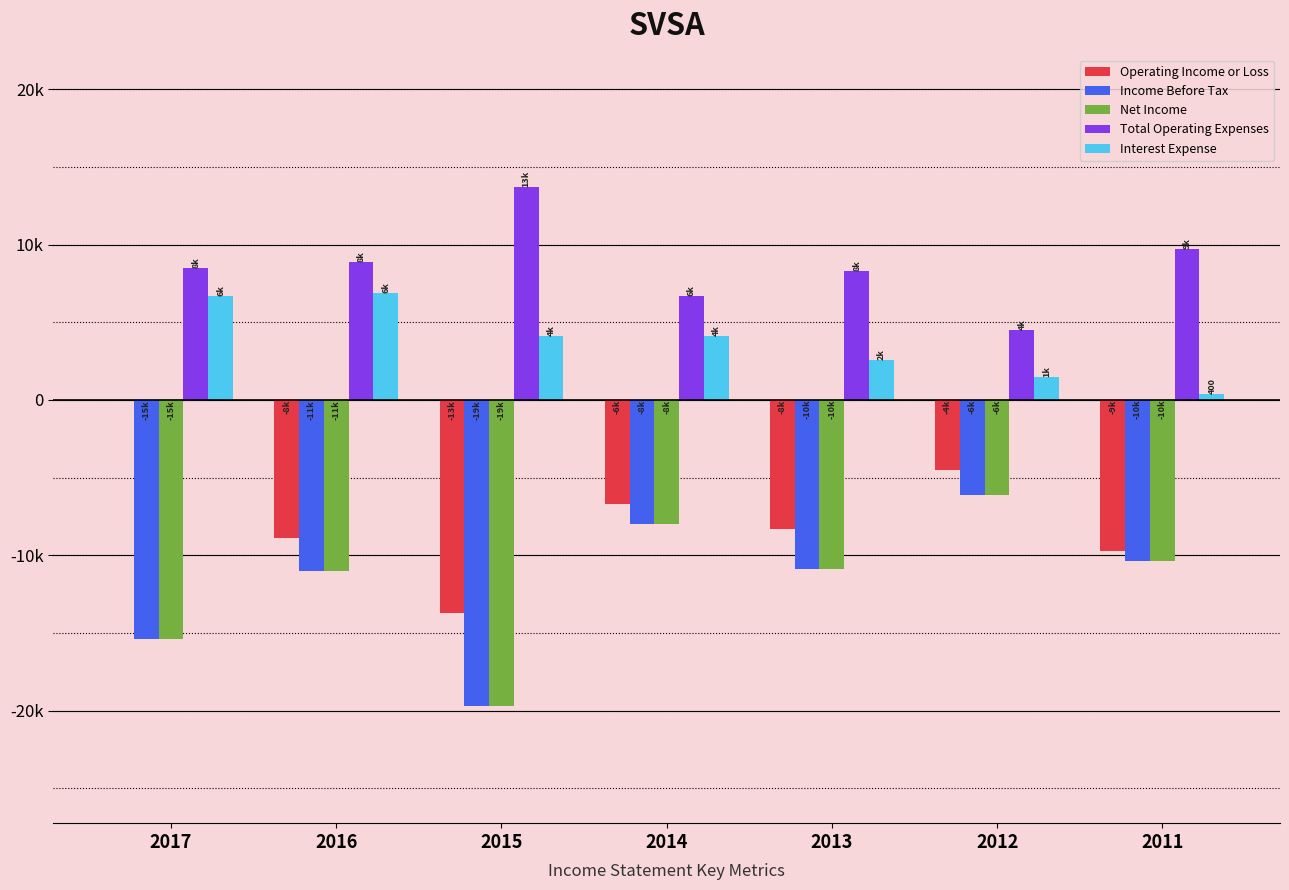

What is the average value of the Income Before Tax series?

-11643